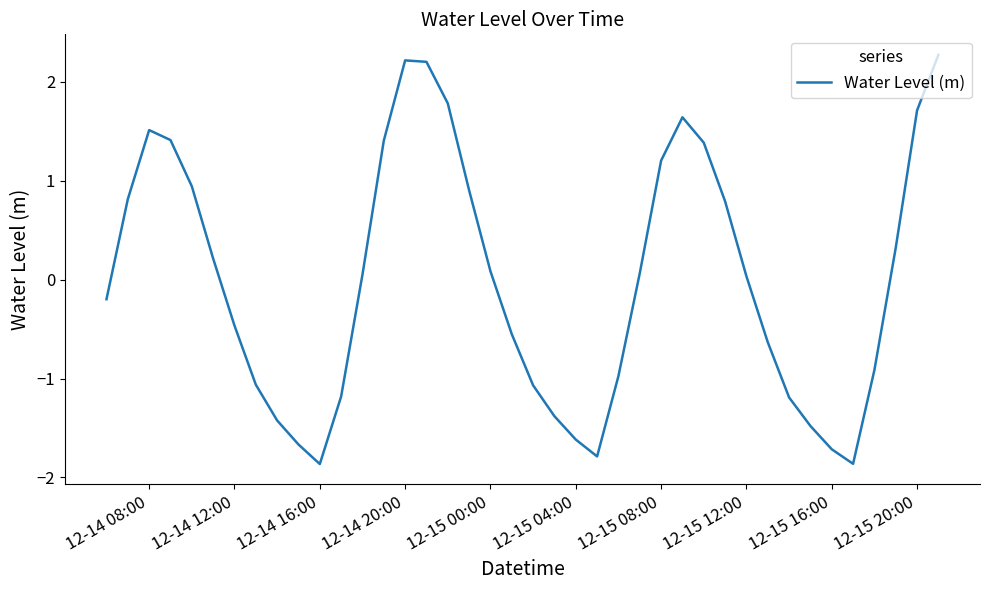

What is the smallest value displayed?

-1.9